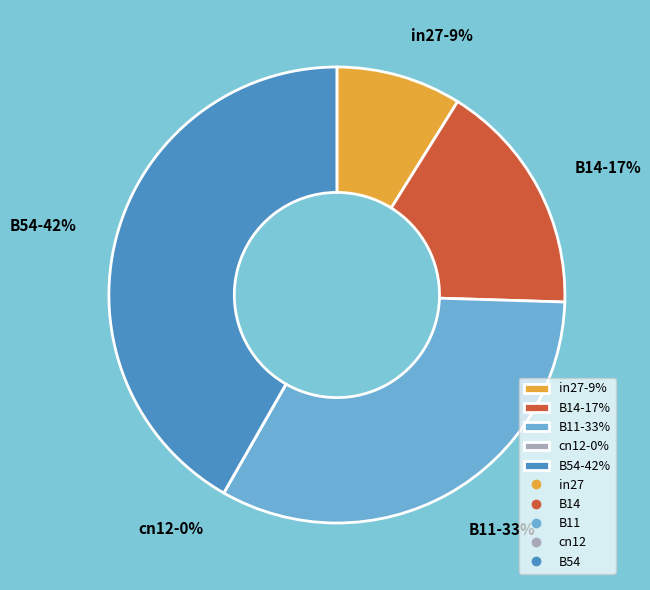

The in27 slice represents 9% of the pie. True or false?

True